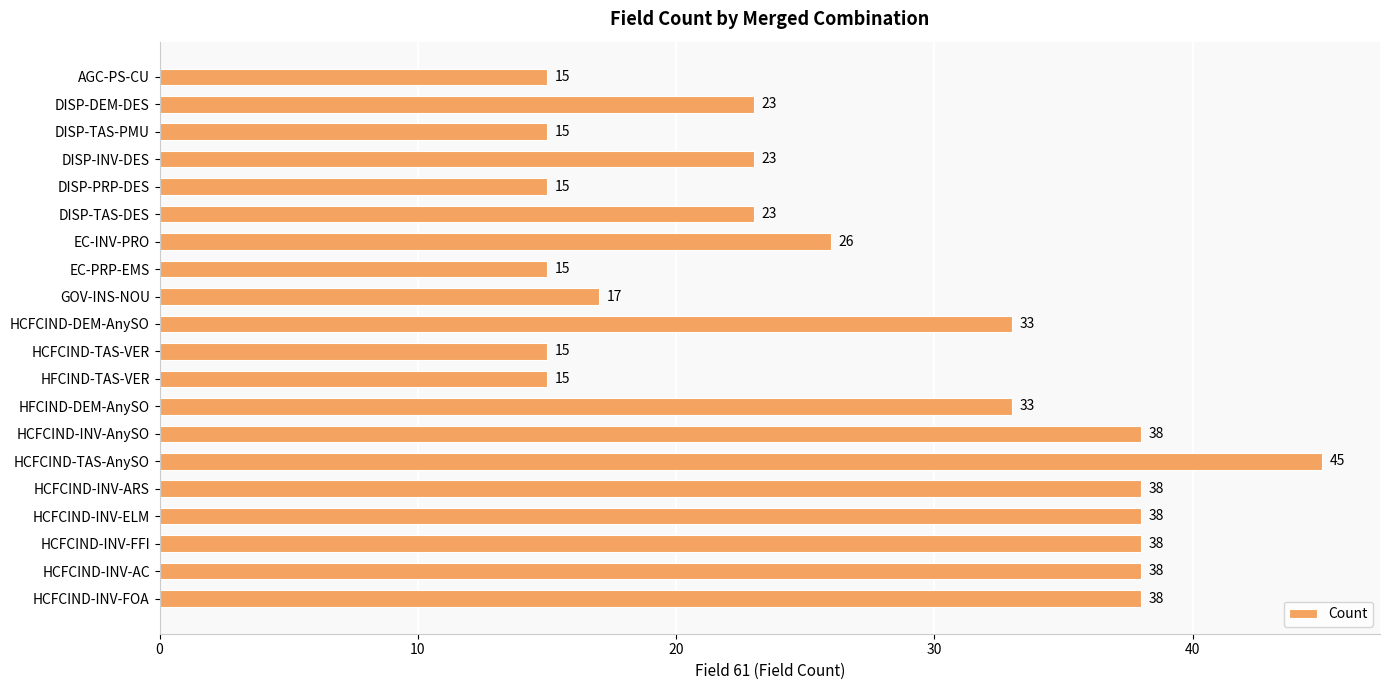

What is the average value?

27